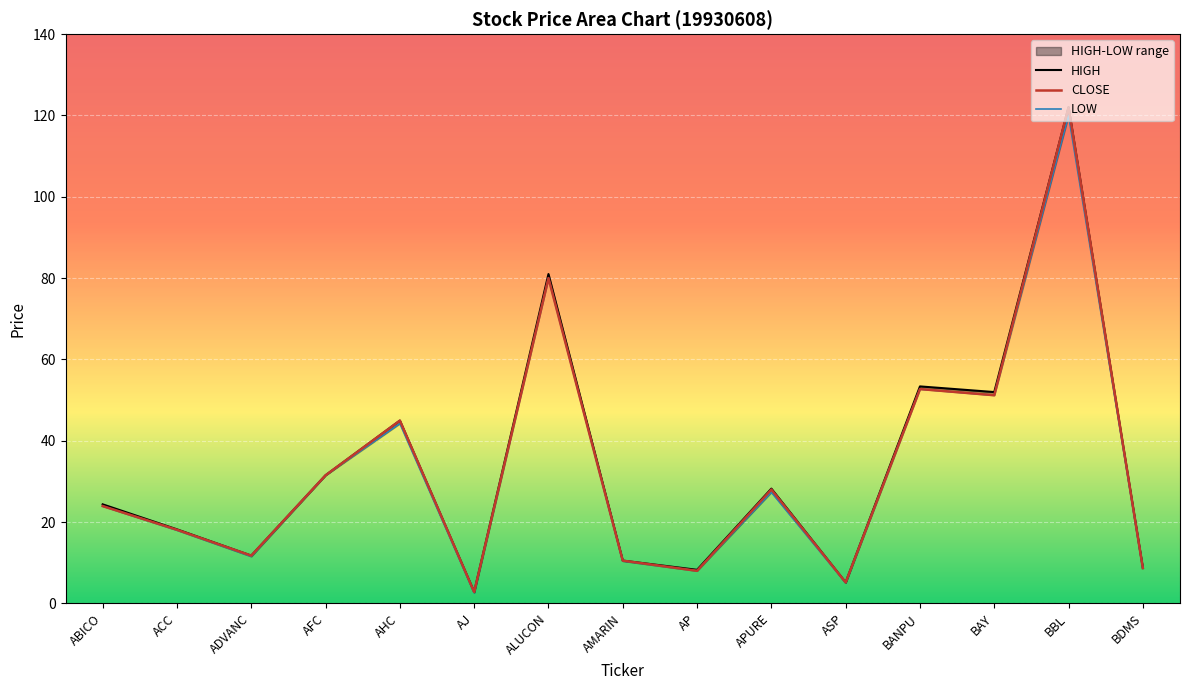

Count the number of categories in the chart.

15